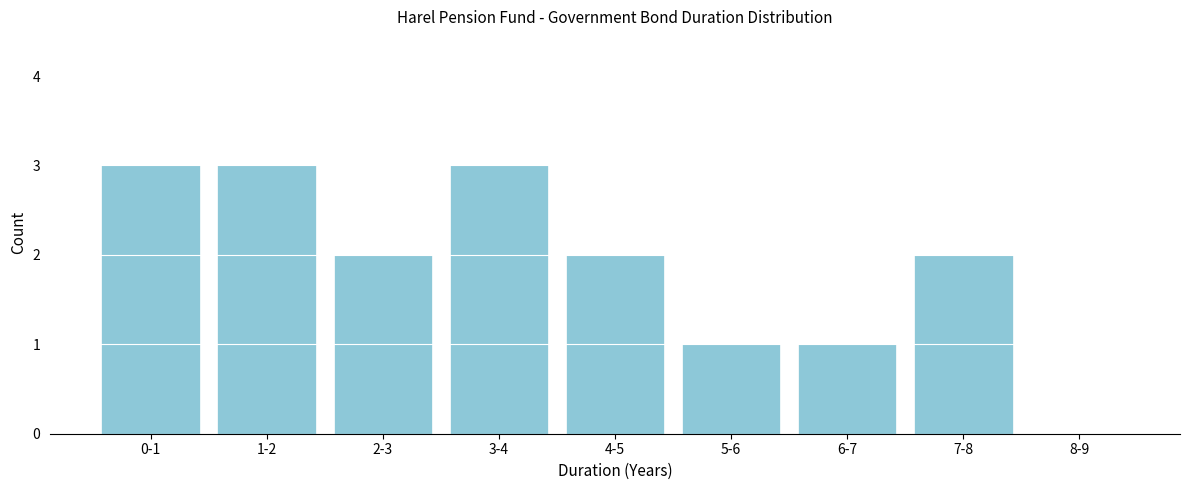

Reading left to right, list all the values displayed in this chart.

0-1=3	1-2=3	2-3=2	3-4=3	4-5=2	5-6=1	6-7=1	7-8=2	8-9=0